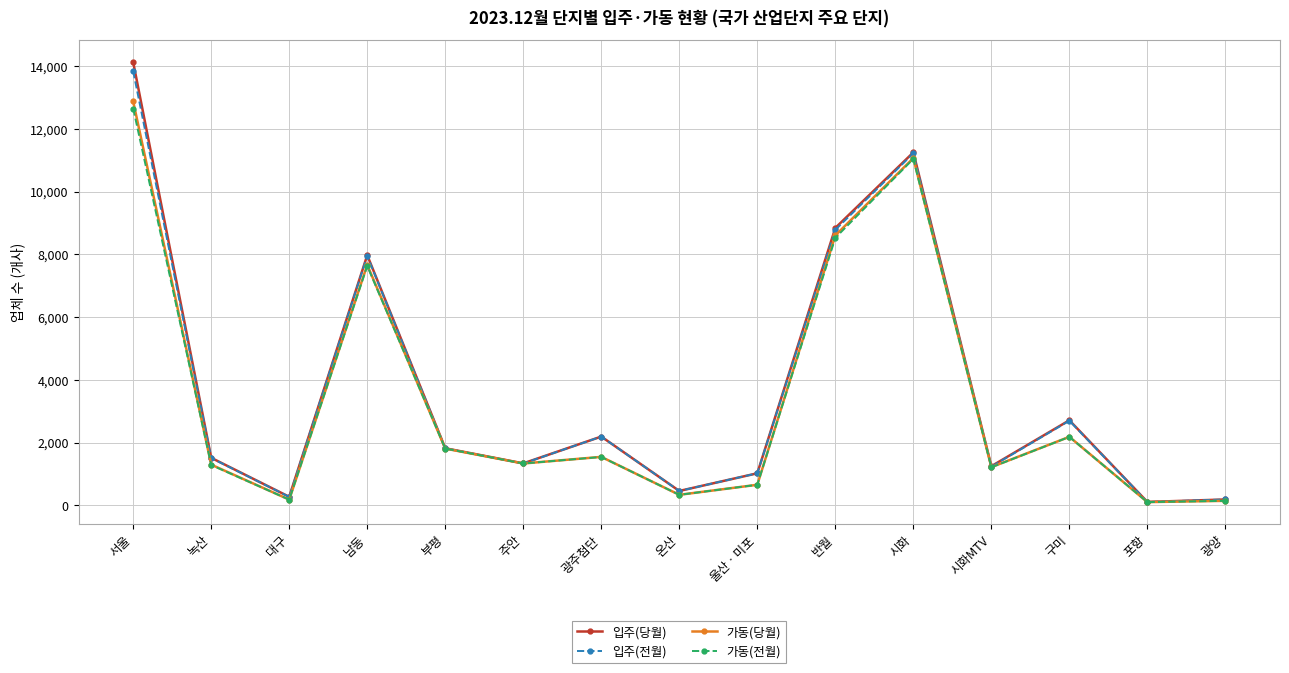

What is the spread (max minus min) of values at 시화?

207